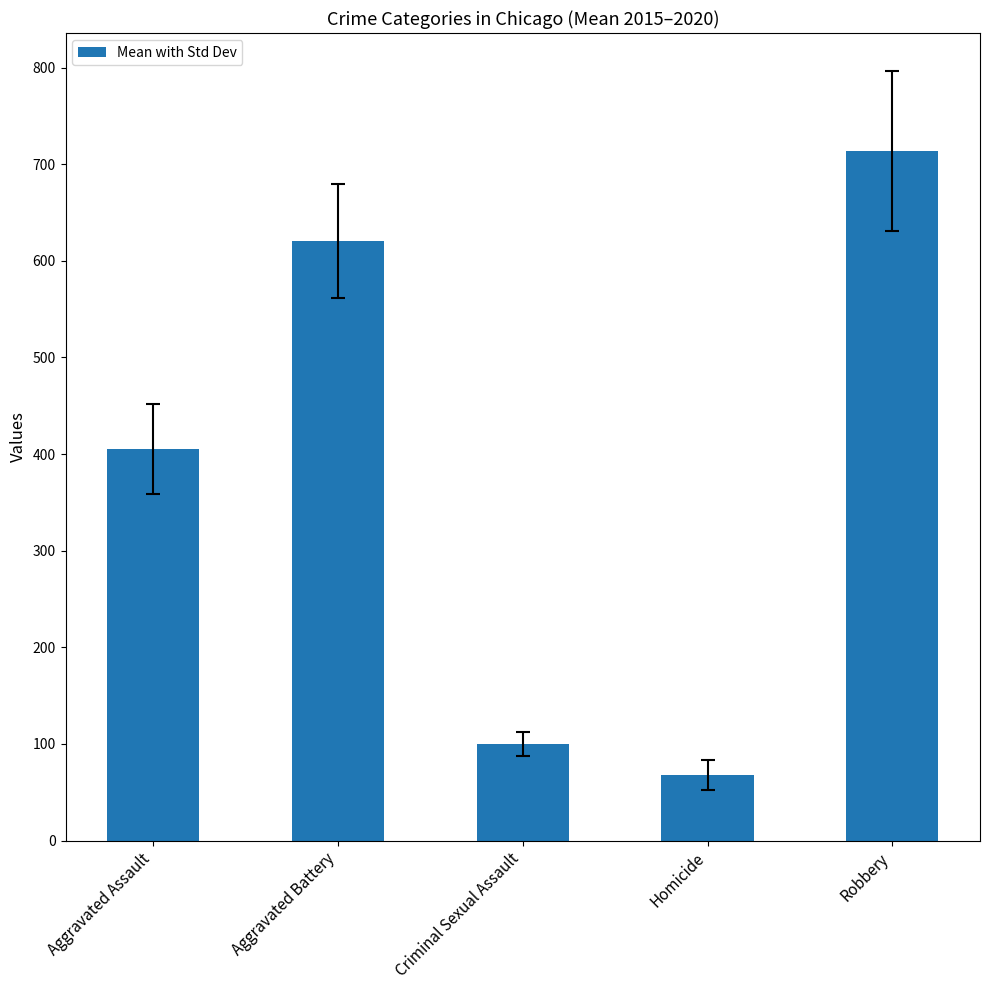

At which category does the chart reach its peak across all series?

Robbery